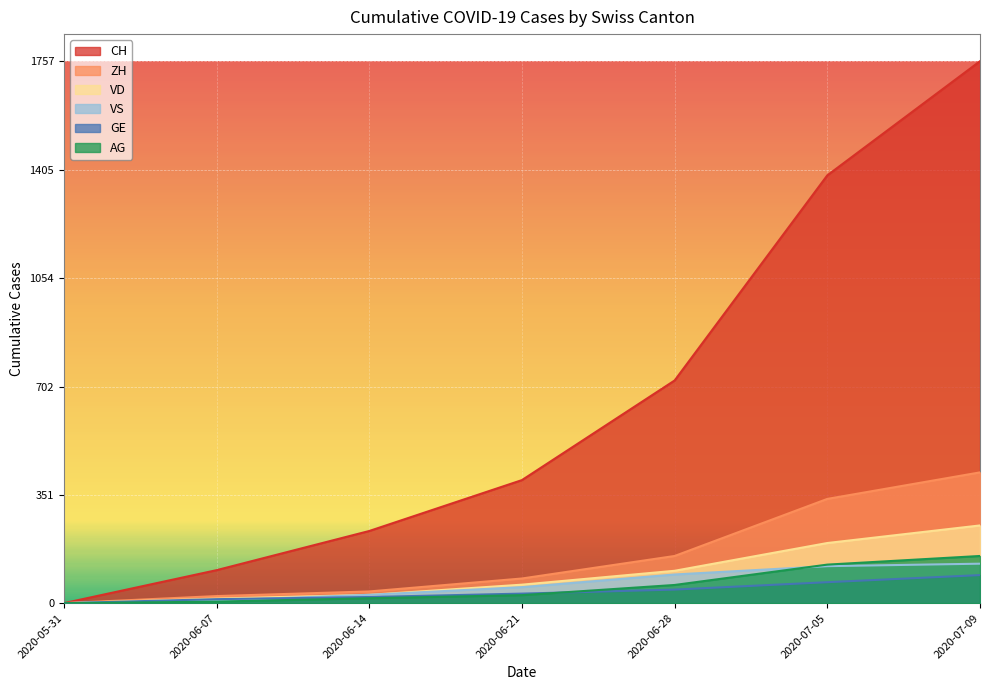

What are all the series names shown in the legend?

CH, ZH, VD, VS, GE, AG